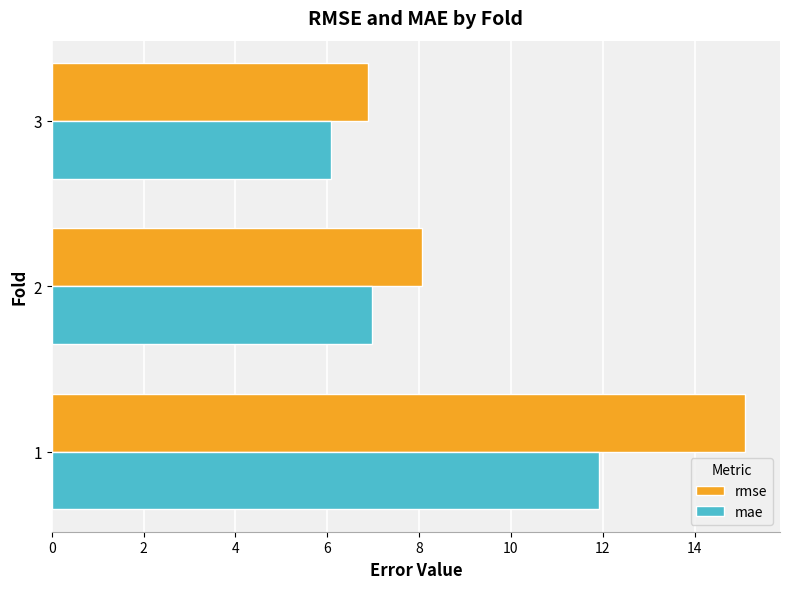

Between 2 and 3, which series saw the biggest shift?

rmse